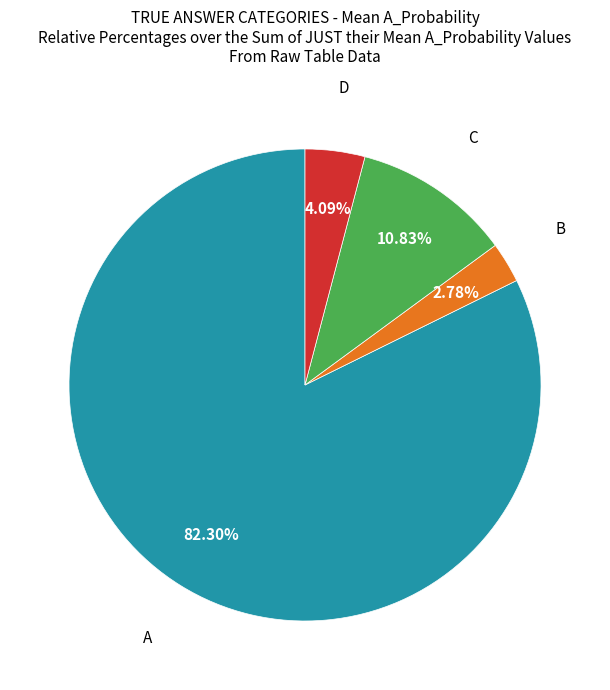

How many segments does this pie chart have?

4